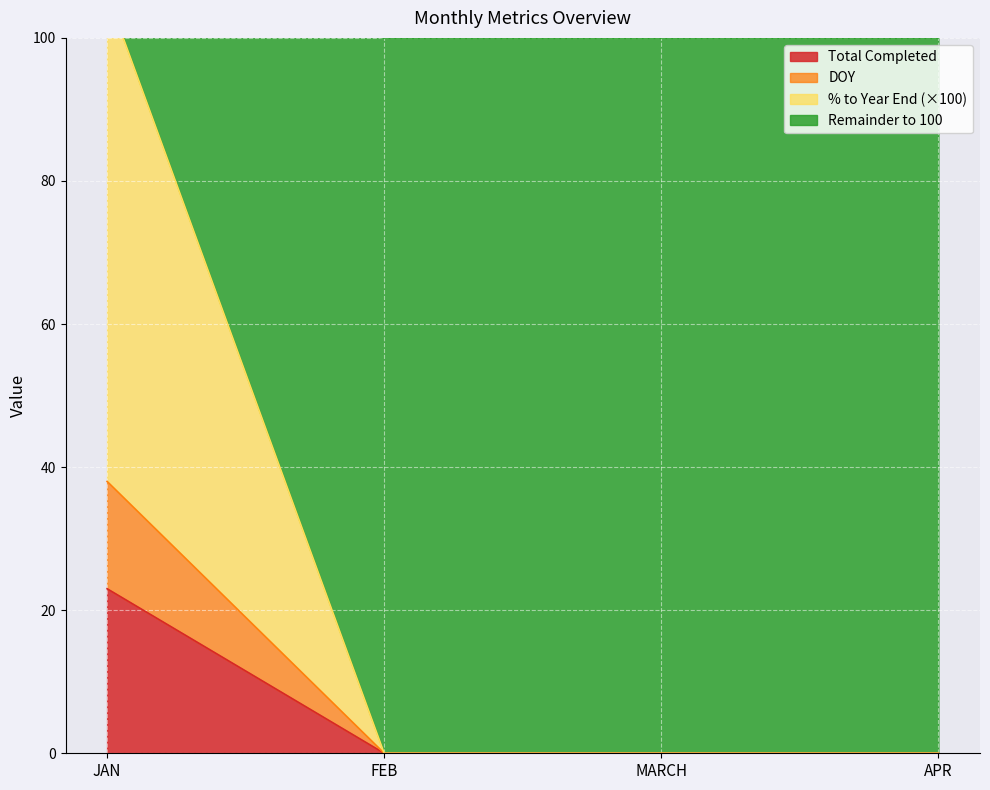

The value of Total Completed at MARCH is -7.5. True or false?

False